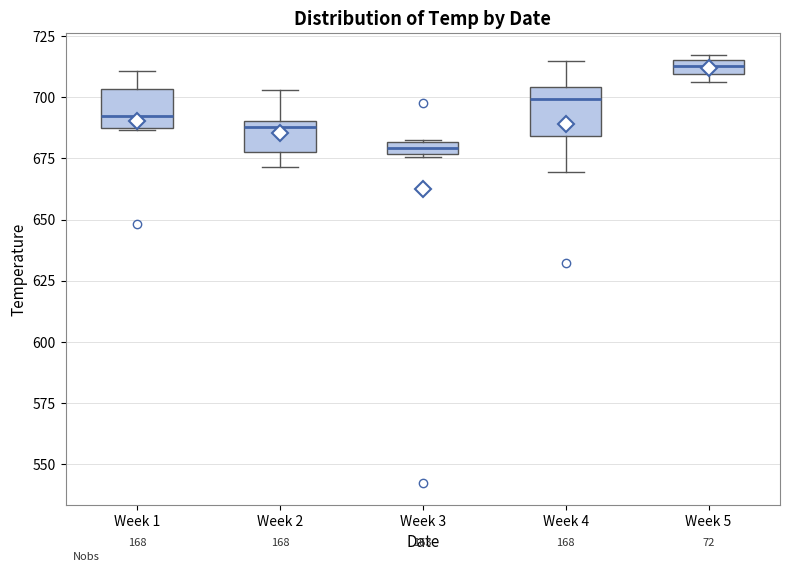

Which box's median line is the highest?

Week 5